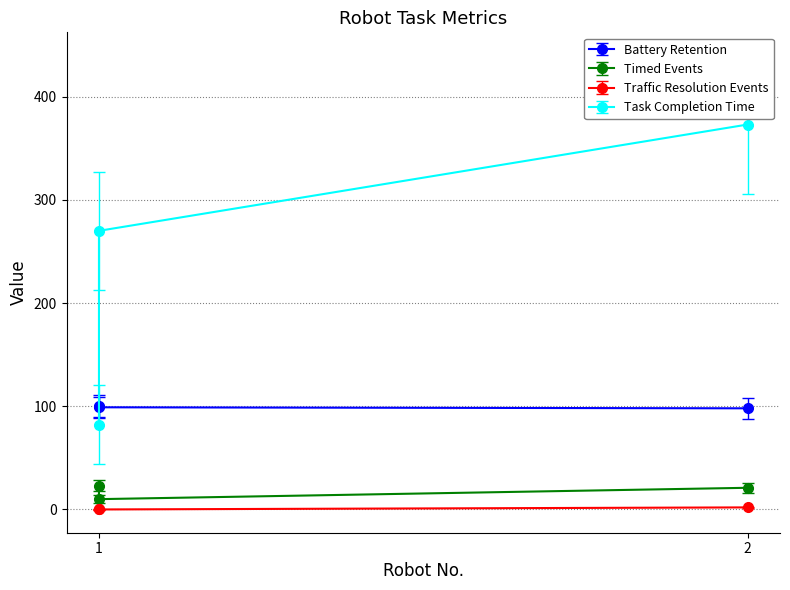

Count the Timed Events values in the range 10 to 23.

3